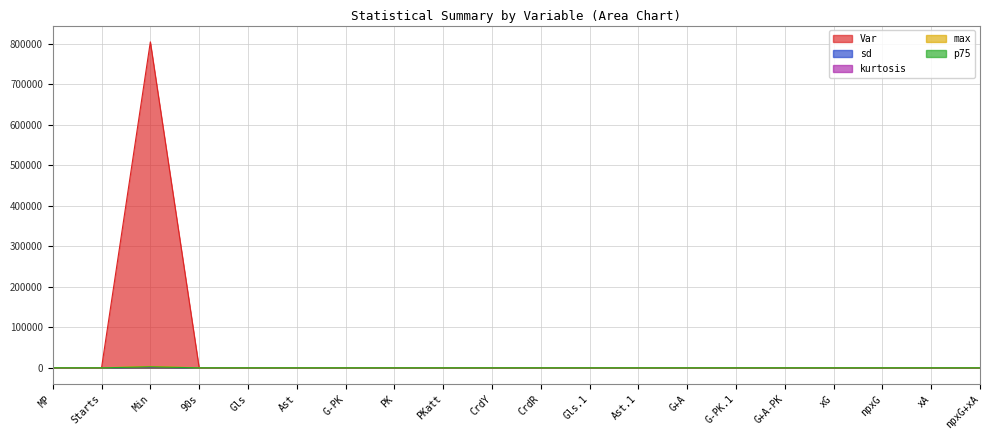

True or false: max and p75 cross at least once.

False